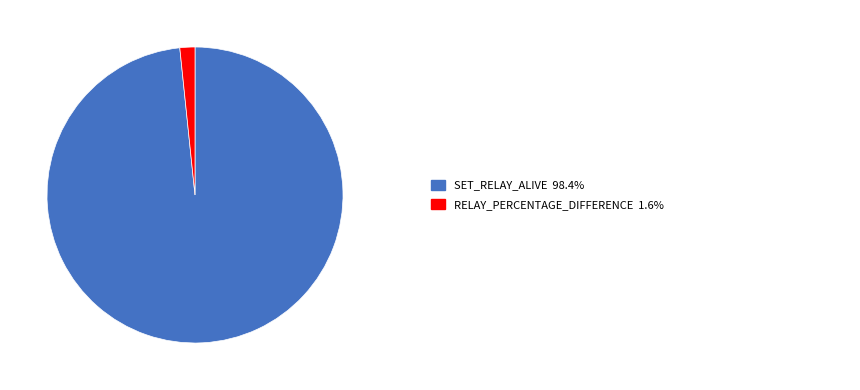

To the nearest percent, what is the difference between the largest and smallest slice percentages?

97%